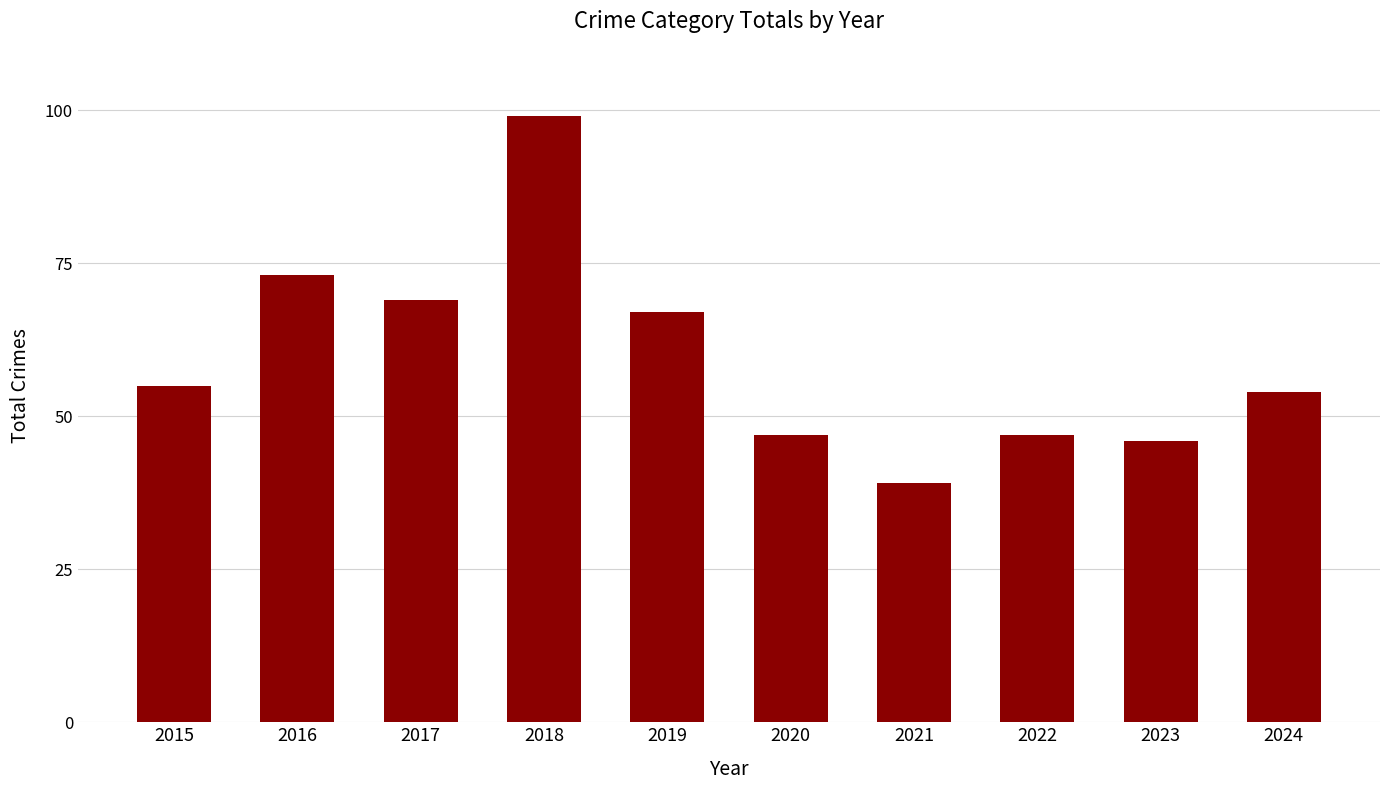

Are the bars grouped side by side (vs. stacked)?

No